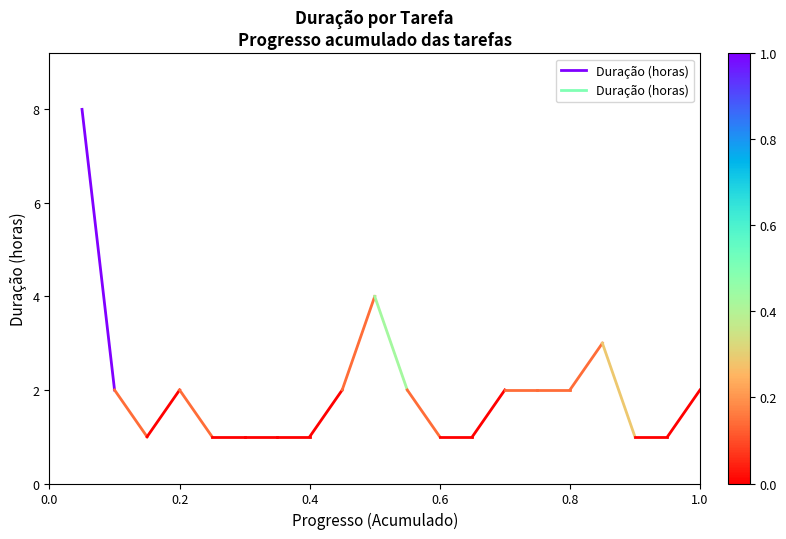

The value at 0.2 is 2. True or false?

True